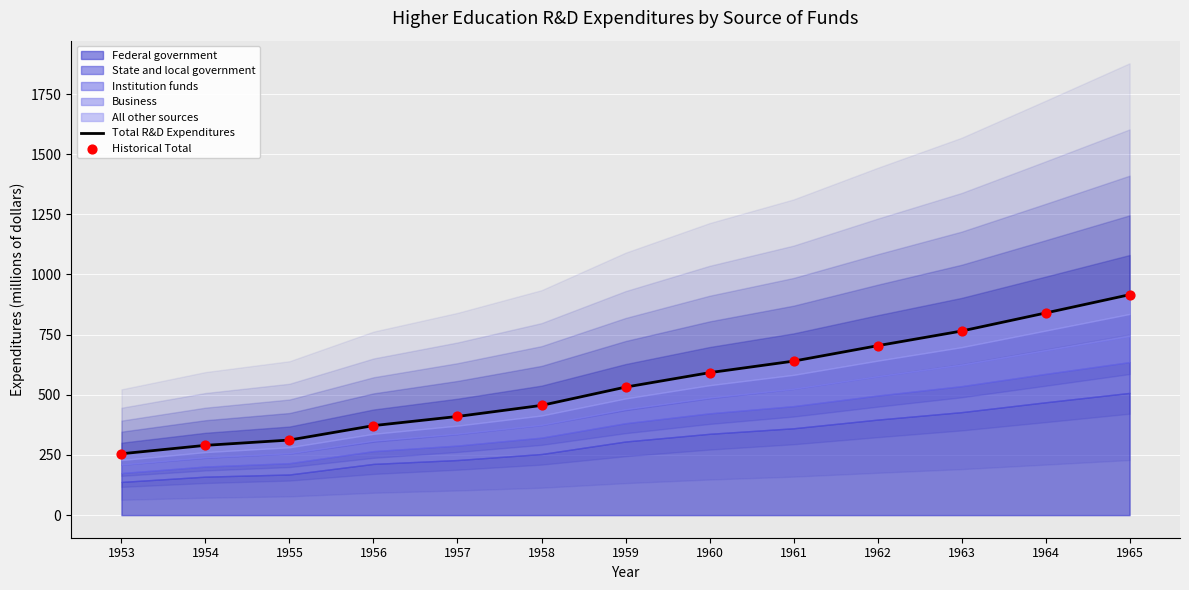

What is the total value across all series at 1965?

1832